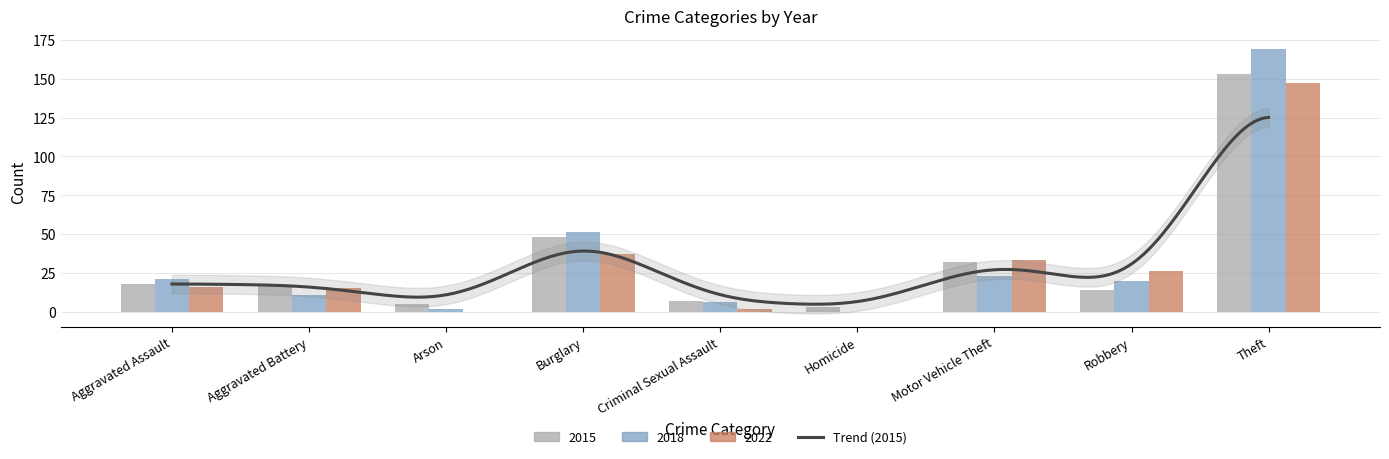

What is the difference between the 2015 values at Theft and Aggravated Battery?

136